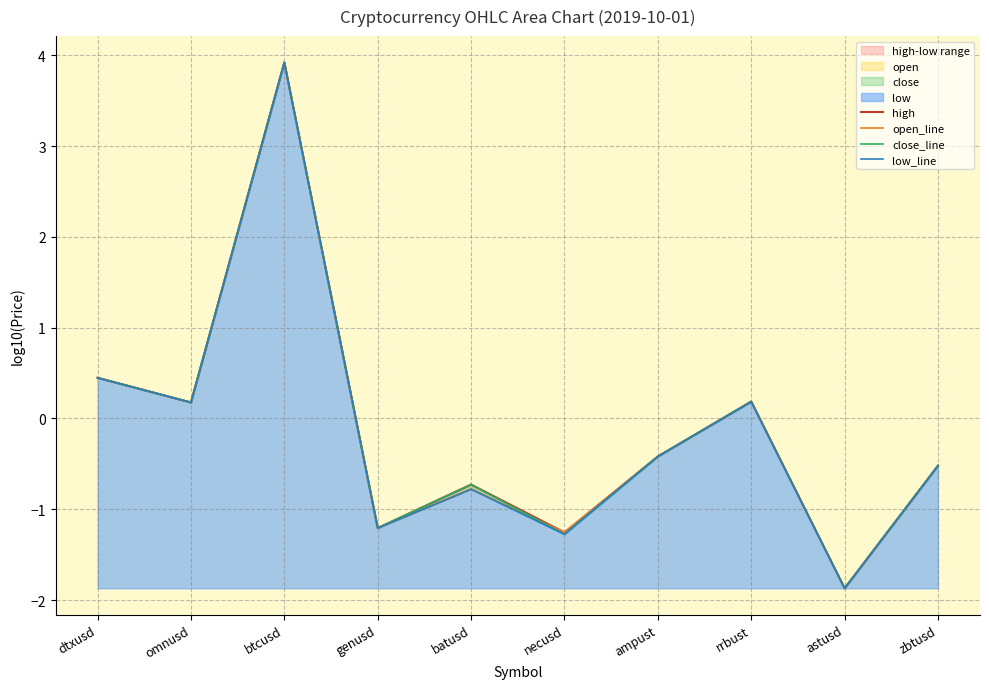

At which label is low_line closest to 1?

dtxusd